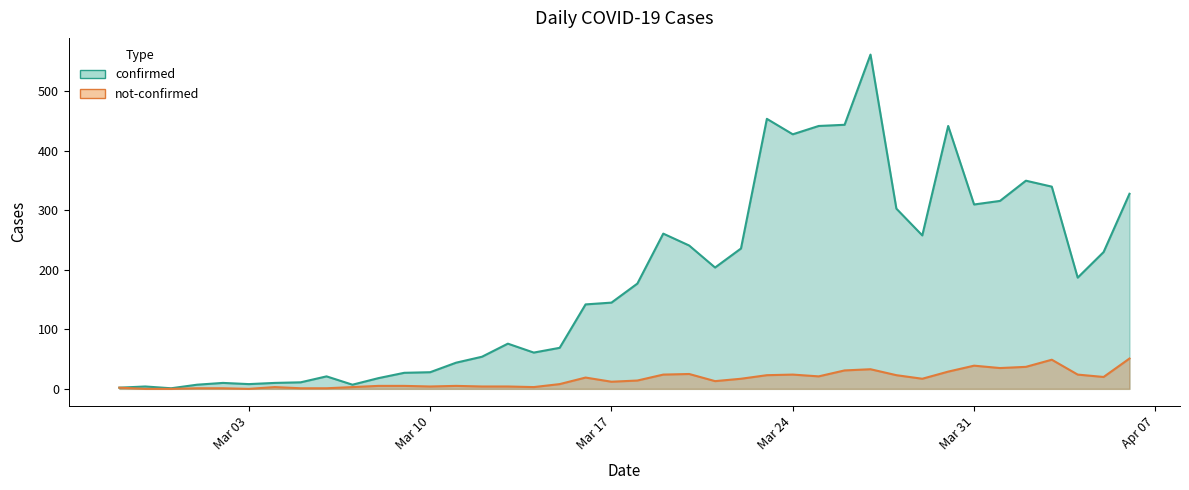

Rank the series by their average value, from lowest to highest.

not-confirmed, confirmed